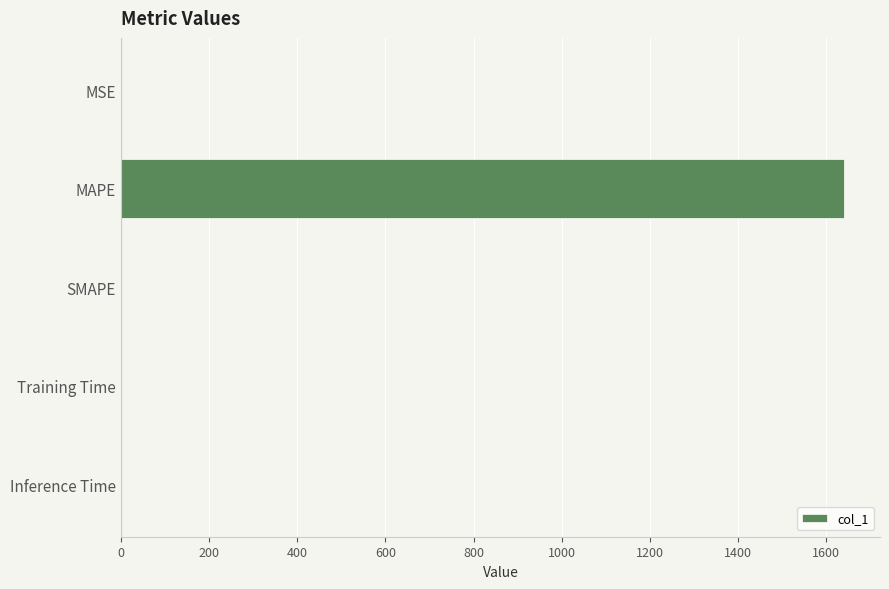

What is the sum of all values?

1640.5